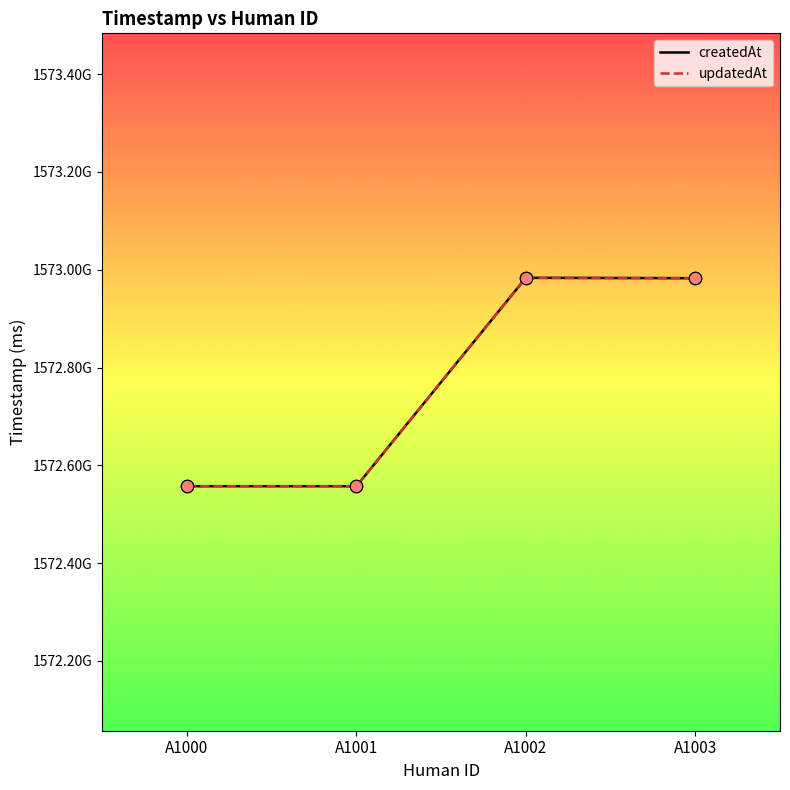

Is the value of createdAt at A1001 greater than the value of updatedAt at A1003?

No